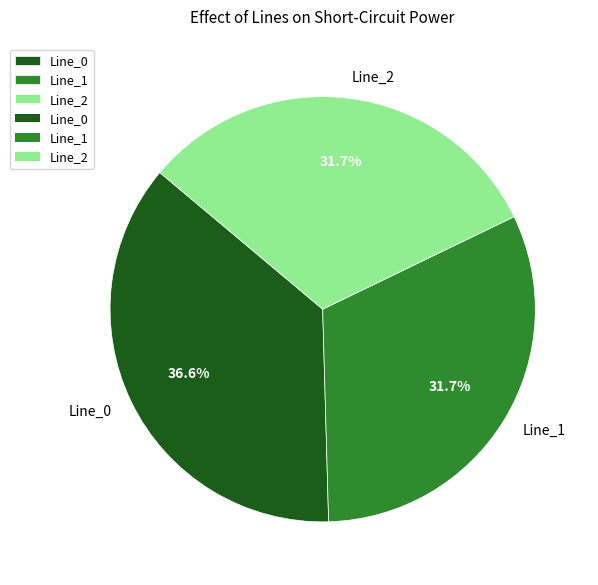

Count the number of slices in the pie.

3